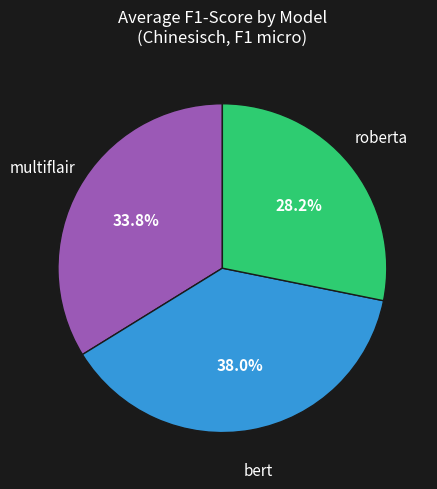

Is there any slice that represents more than half of the pie?

No